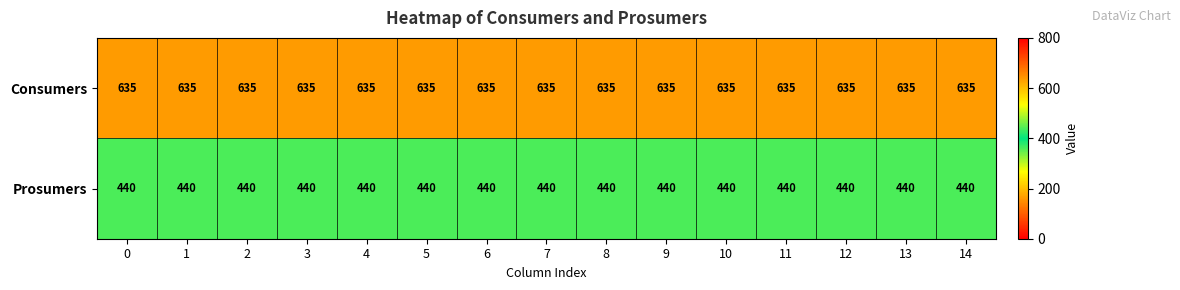

The value of Consumers at 10 is 214. True or false?

False